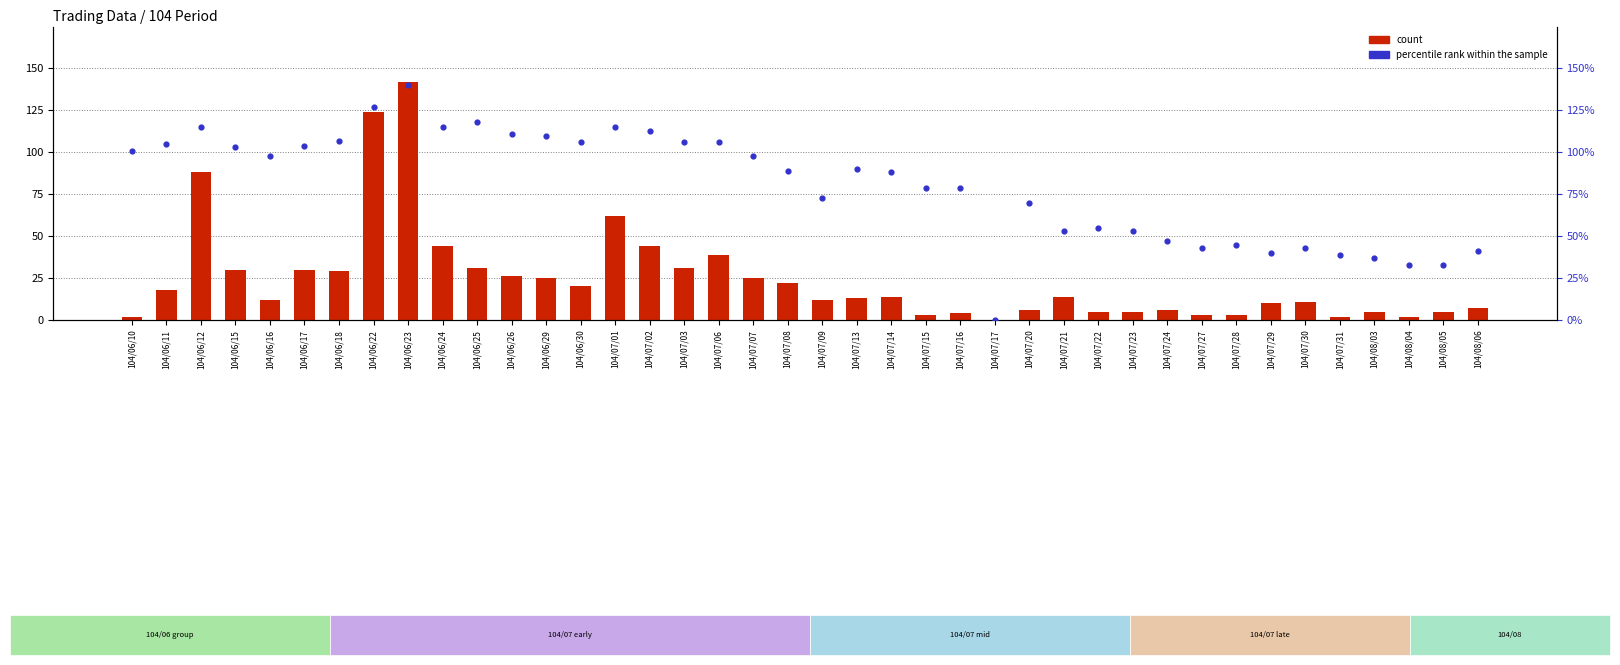

Which series has the largest total across all categories?

percentile rank within the sample